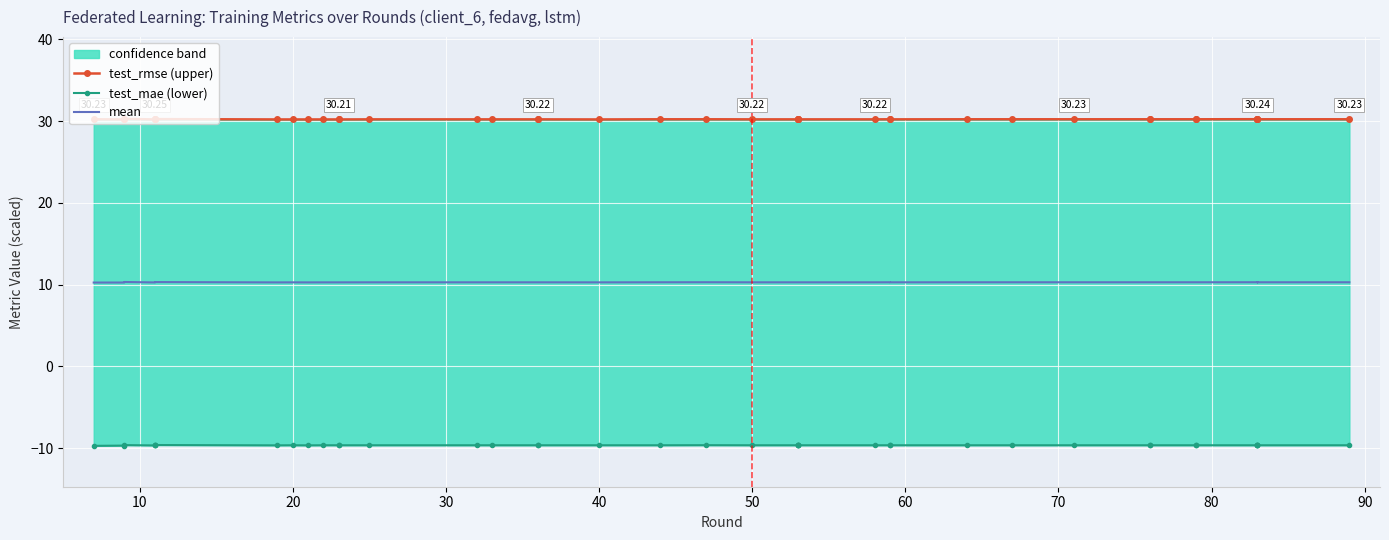

Which category has the highest value across all series?

20